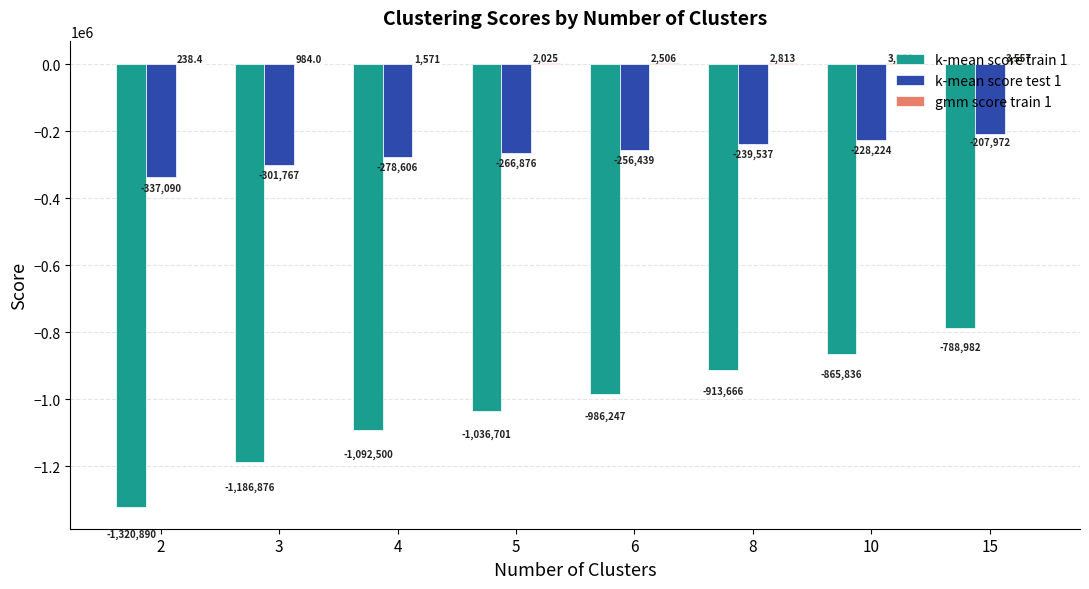

What is the total value across all series at 3?

-1487659.0